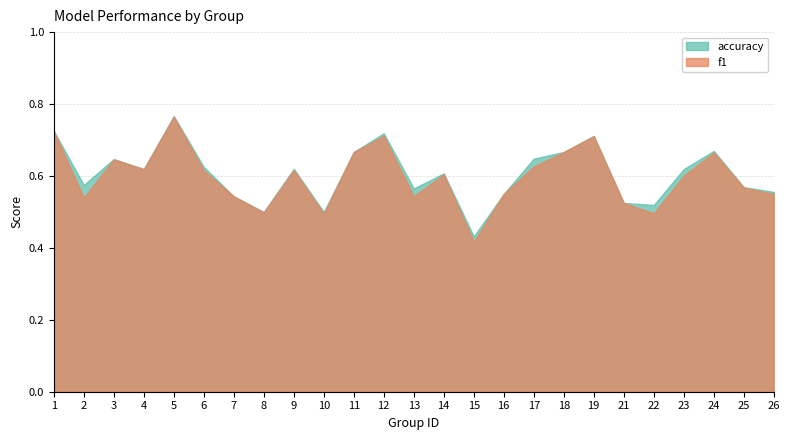

Reading left to right, list all the values displayed in this chart.

f1: 1=0.7	2=0.5	3=0.6	4=0.6	5=0.8	6=0.6	7=0.5	8=0.5	9=0.6	10=0.5	11=0.7	12=0.7	13=0.5	14=0.6	15=0.4	16=0.6	17=0.6	18=0.7	19=0.7	21=0.5	22=0.5	23=0.6	24=0.7	25=0.6	26=0.5
accuracy: 1=0.7	2=0.6	3=0.6	4=0.6	5=0.8	6=0.6	7=0.5	8=0.5	9=0.6	10=0.5	11=0.7	12=0.7	13=0.6	14=0.6	15=0.4	16=0.6	17=0.6	18=0.7	19=0.7	21=0.5	22=0.5	23=0.6	24=0.7	25=0.6	26=0.6